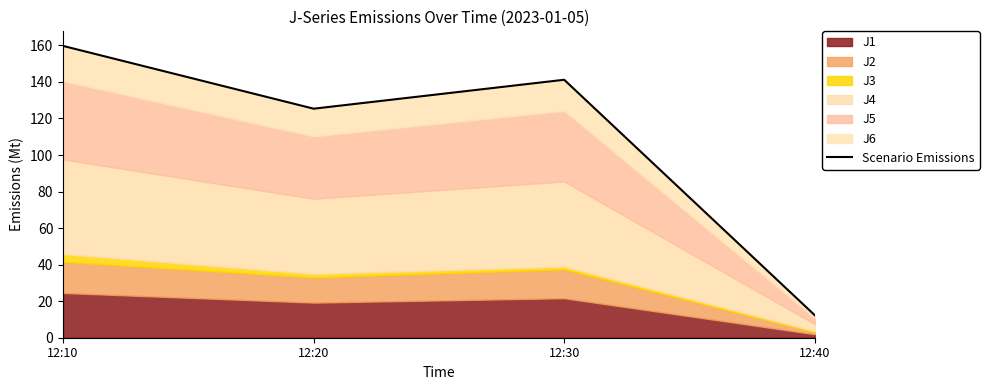

How many categories are shown in the chart?

4